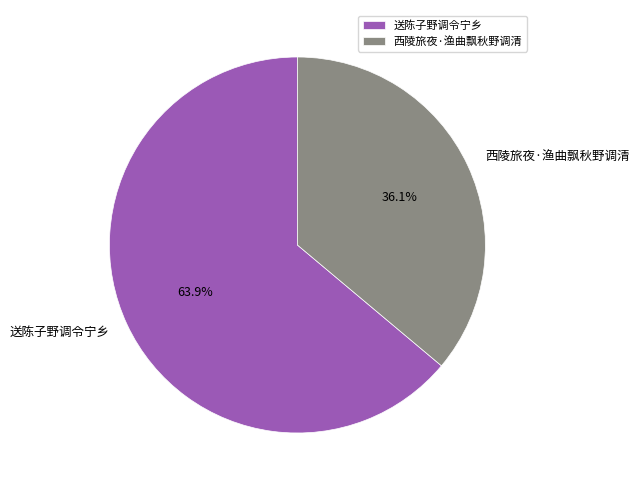

To the nearest percent, what is the difference between the largest and smallest slice percentages?

28%